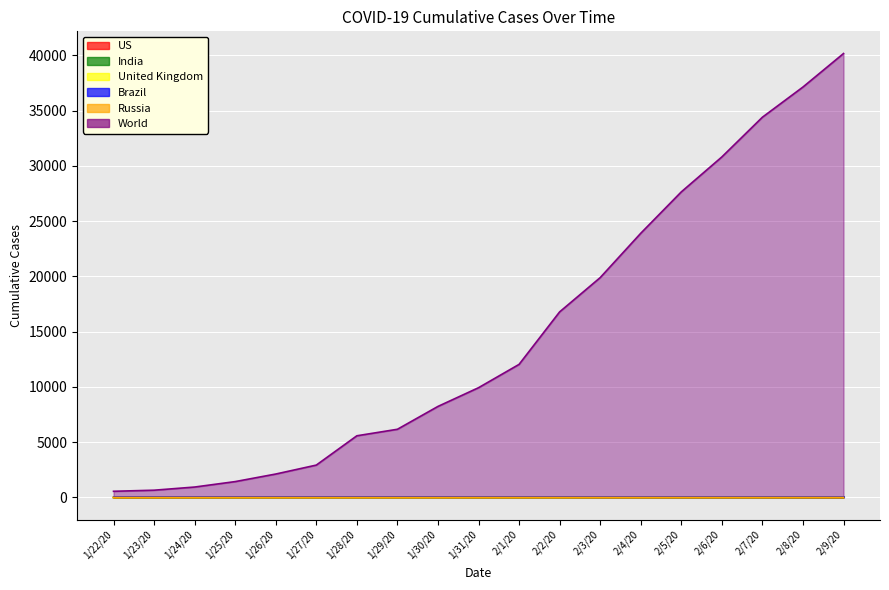

At how many categories does at least one series exceed 18471?

7